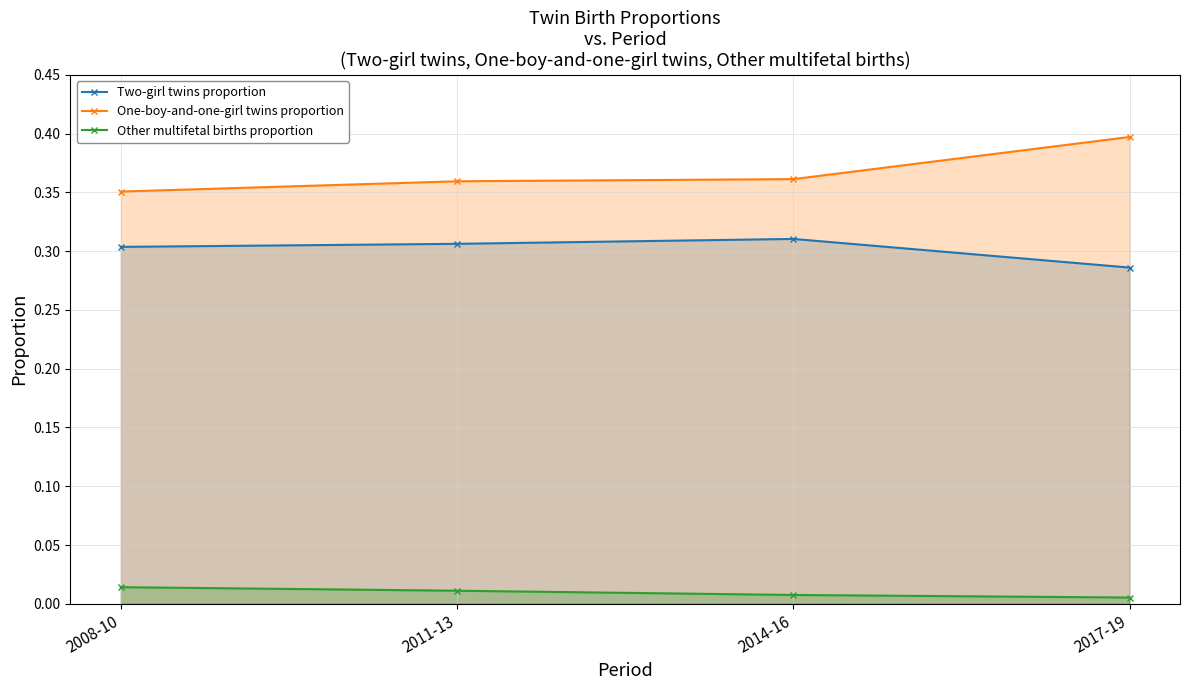

How many series are shown in this chart?

3